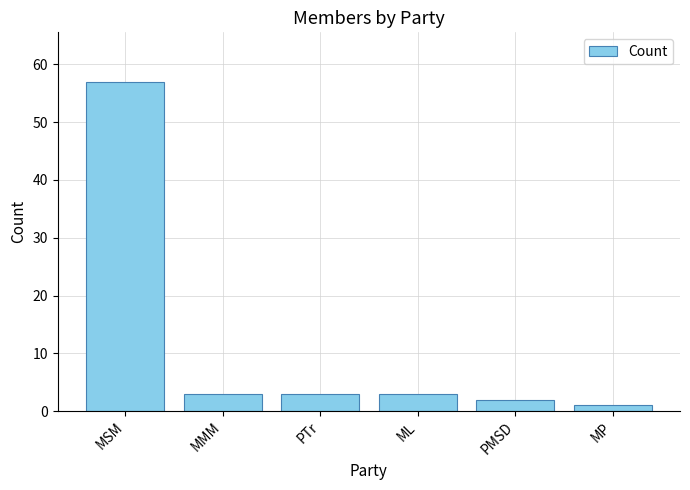

How many categories are shown in the chart?

6